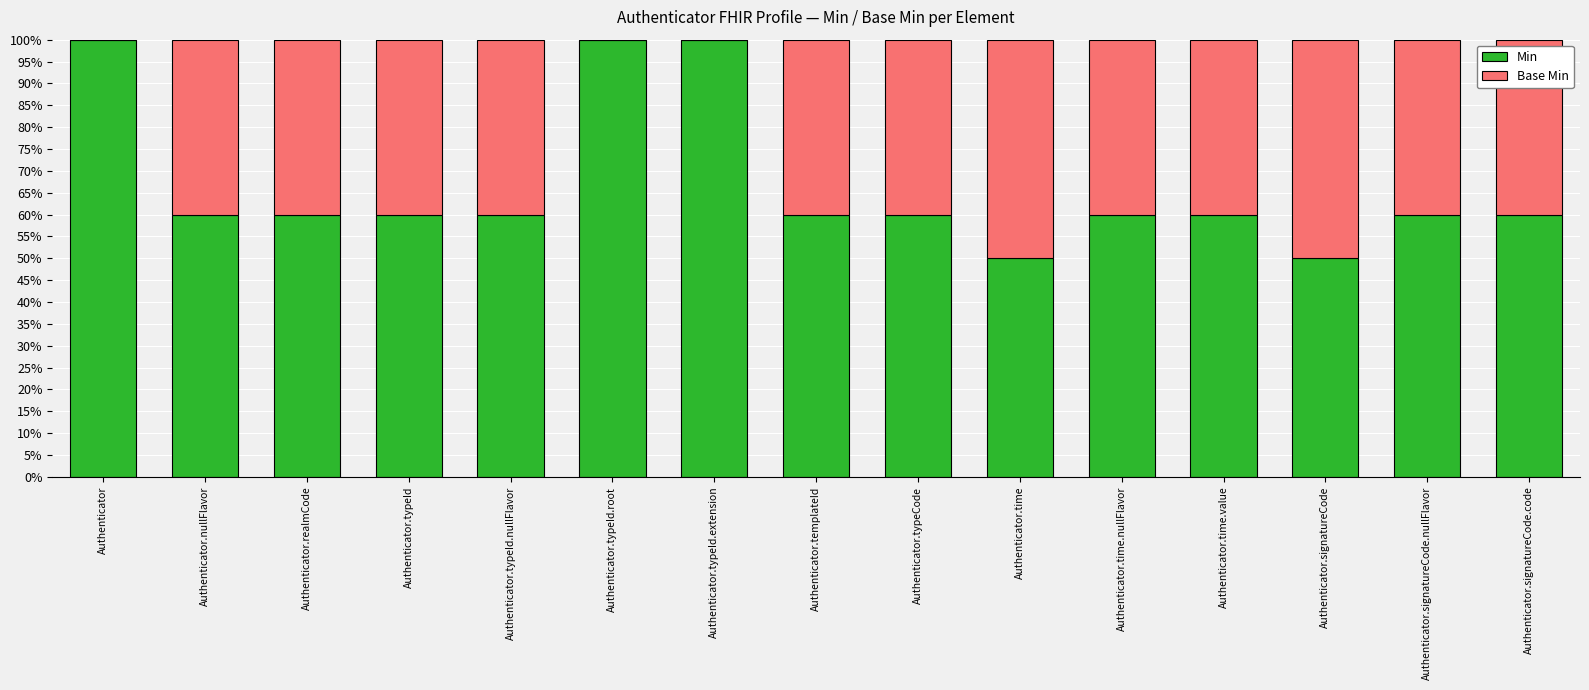

Reading left to right, transcribe the values for Min.

Authenticator=100	Authenticator.nullFlavor=60	Authenticator.realmCode=60	Authenticator.typeId=60	Authenticator.typeId.nullFlavor=60	Authenticator.typeId.root=100	Authenticator.typeId.extension=100	Authenticator.templateId=60	Authenticator.typeCode=60	Authenticator.time=50	Authenticator.time.nullFlavor=60	Authenticator.time.value=60	Authenticator.signatureCode=50	Authenticator.signatureCode.nullFlavor=60	Authenticator.signatureCode.code=60